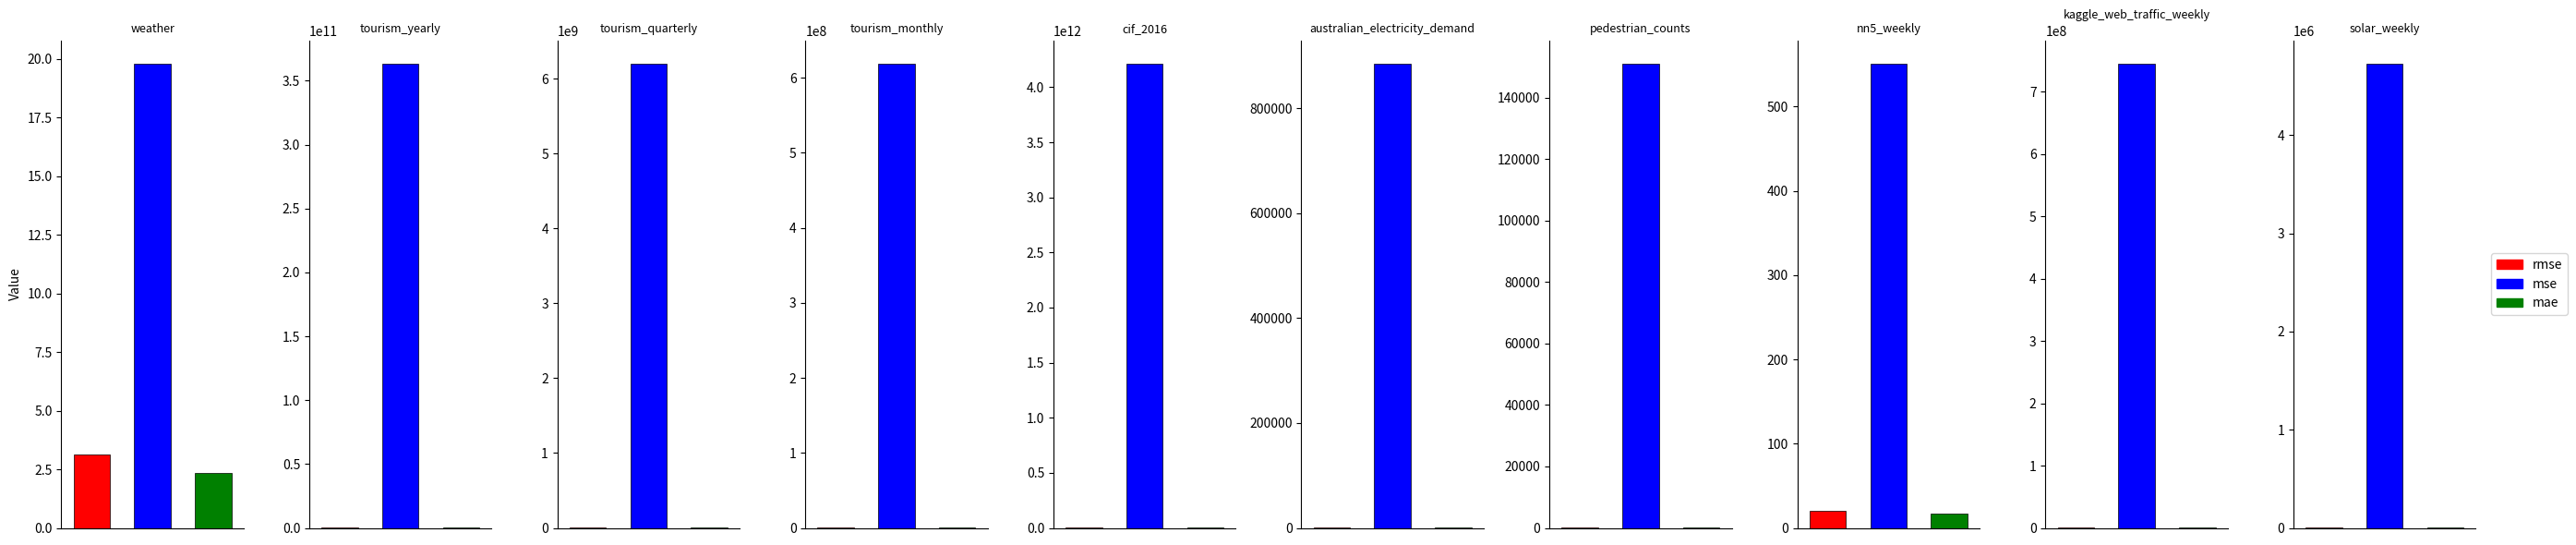

Which series has the widest spread of values?

mse